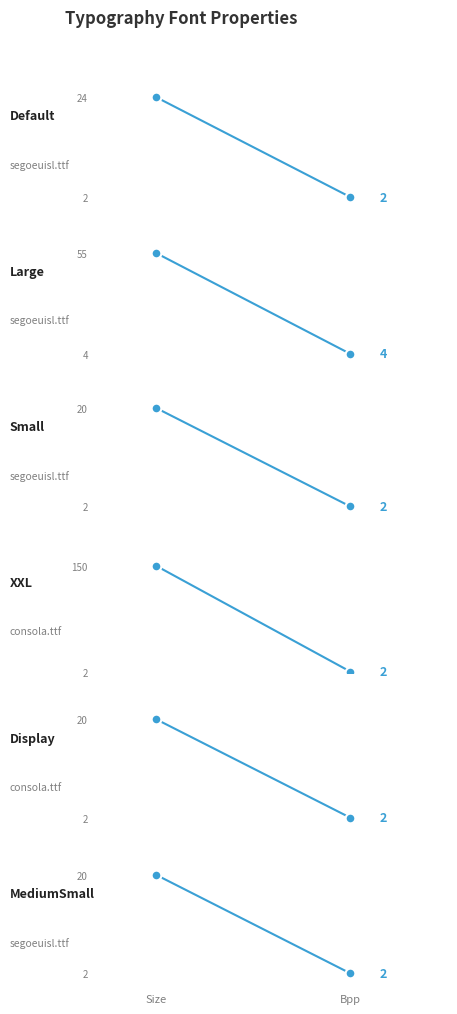

What is the difference between the maximum and minimum values in the MediumSmall series?

18